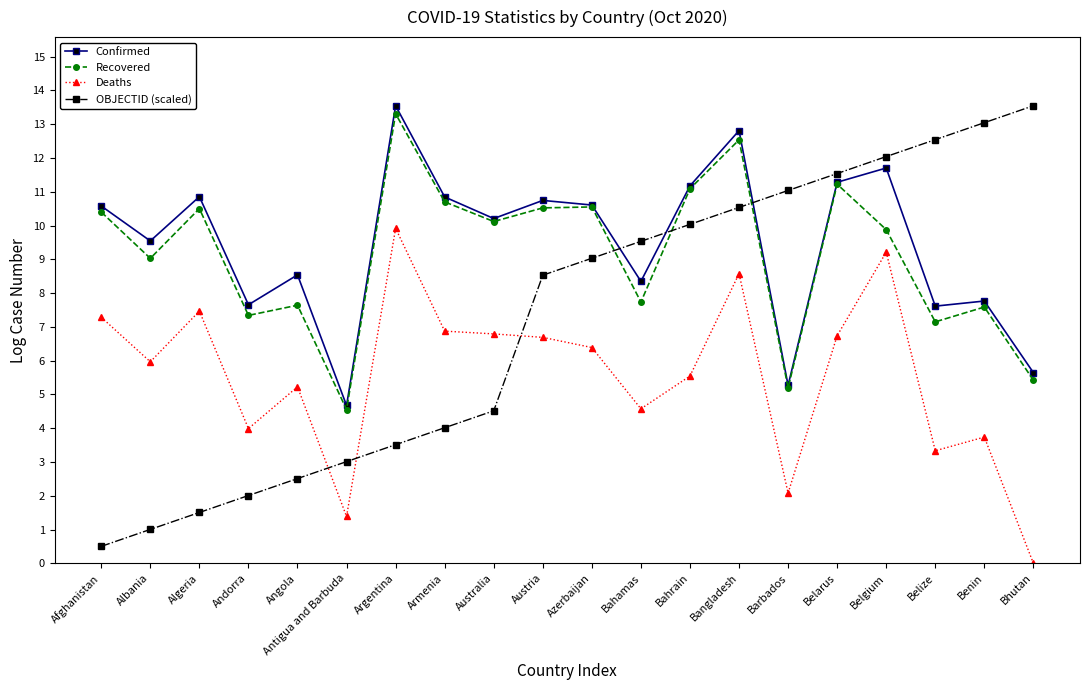

The Confirmed series shows 11.2 at Bahrain. True or false?

True